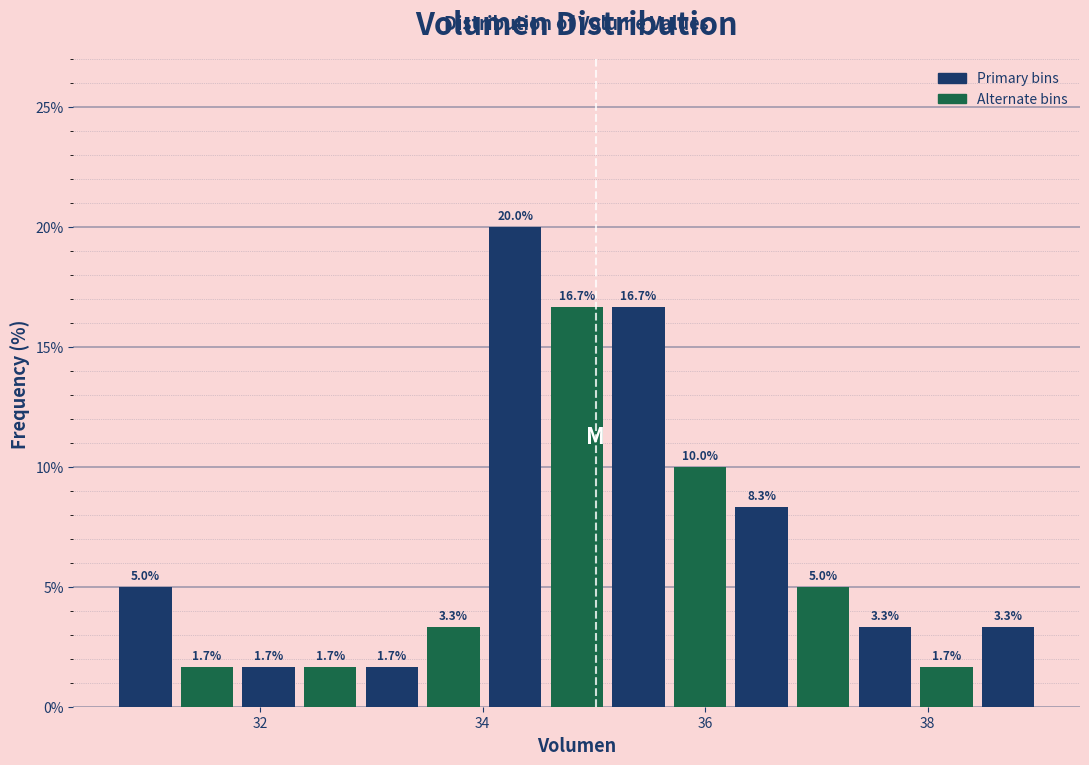

Read against the x-axis, roughly where is the centre of the tallest bar?

34.2